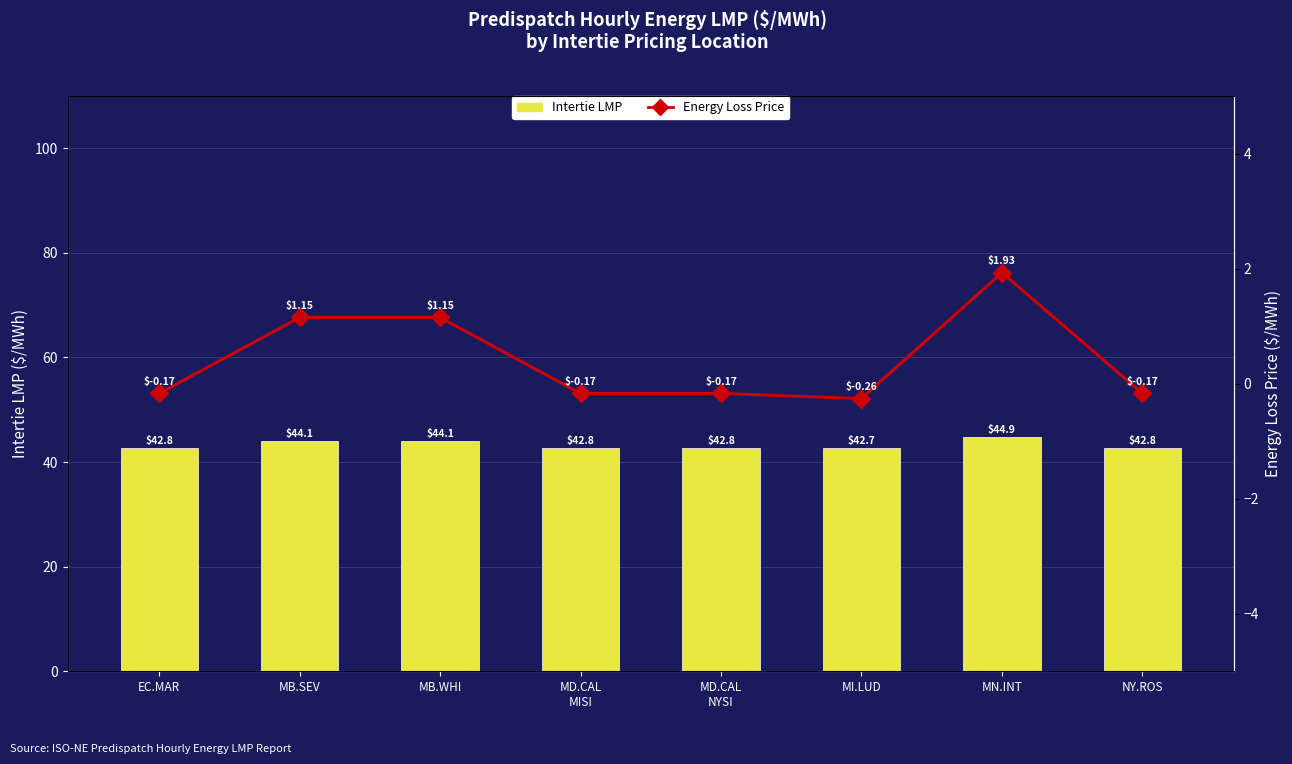

Rank the categories by Intertie LMP value from lowest to highest.

MI.LUD, EC.MAR, MD.CAL
MISI, MD.CAL
NYSI, NY.ROS, MB.SEV, MB.WHI, MN.INT